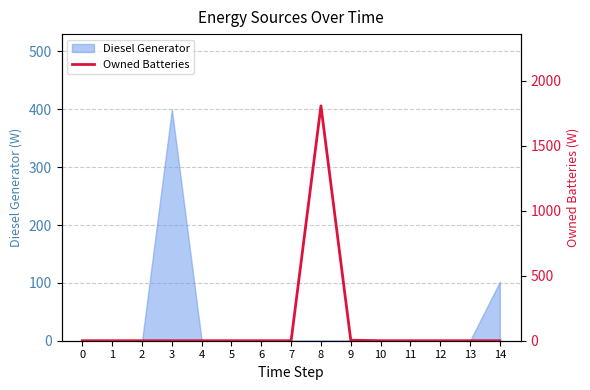

What is the maximum value shown in the chart?

1808